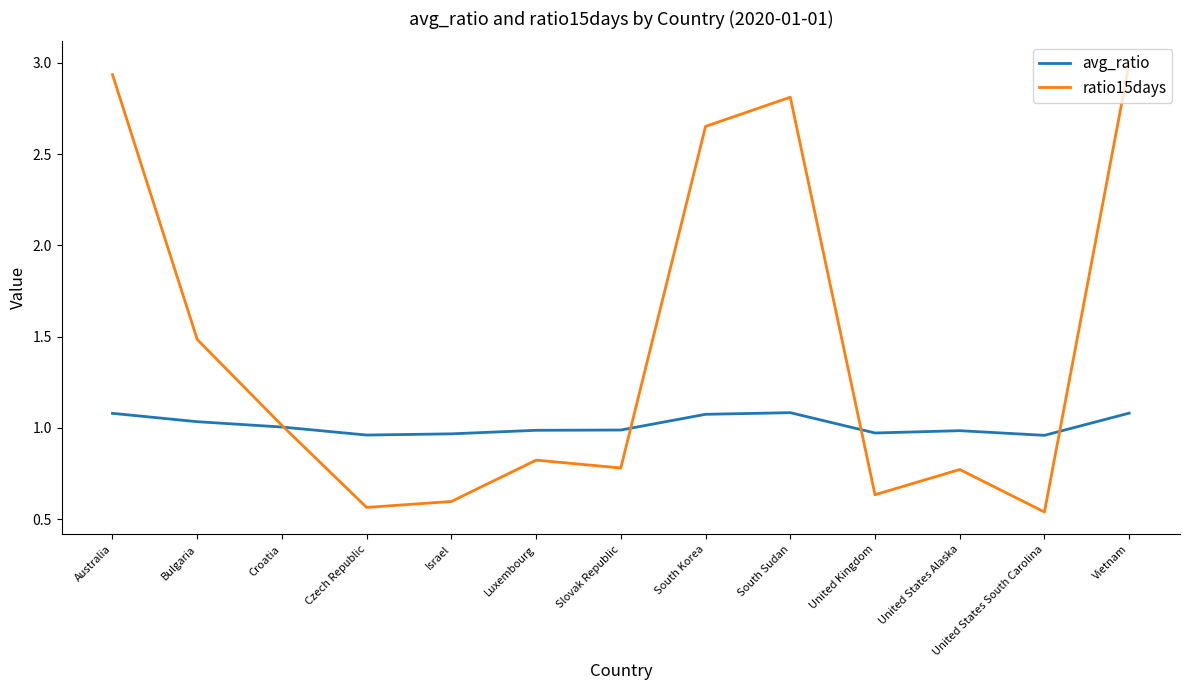

At which category does the chart reach its peak across all series?

Vietnam